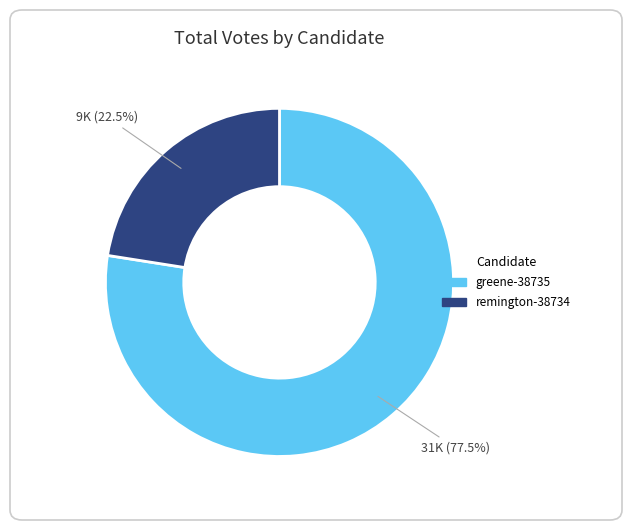

To the nearest percent, what is the difference between the largest and smallest slice percentages?

55%